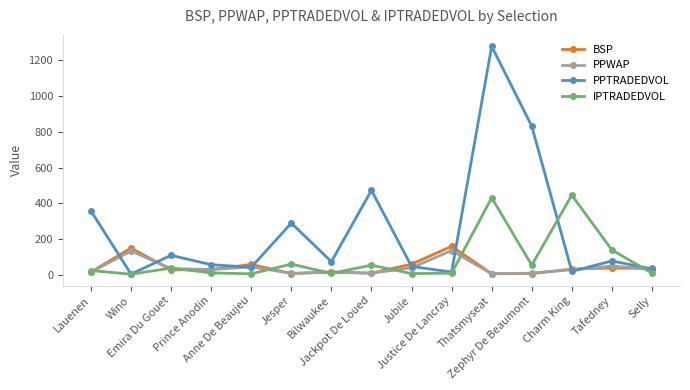

What is the greatest value displayed?

1277.8